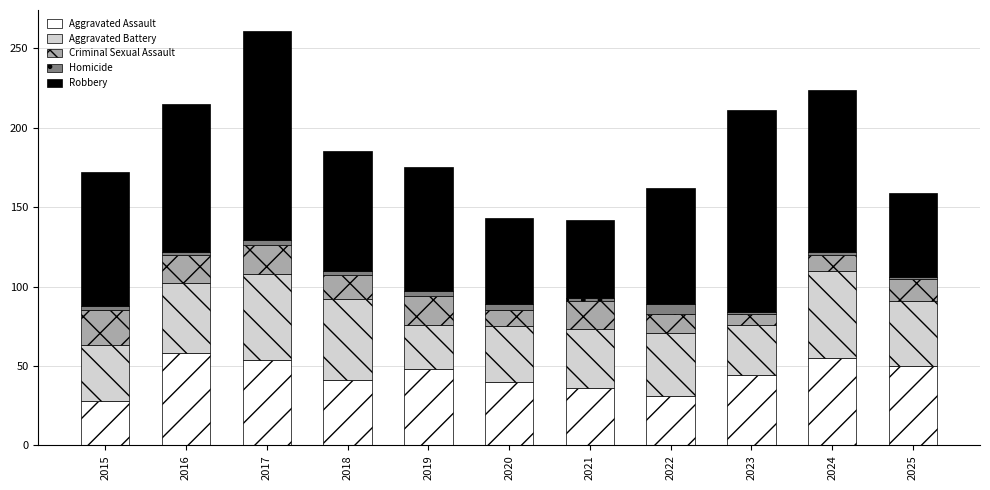

What is the average value of the Aggravated Assault series?

44